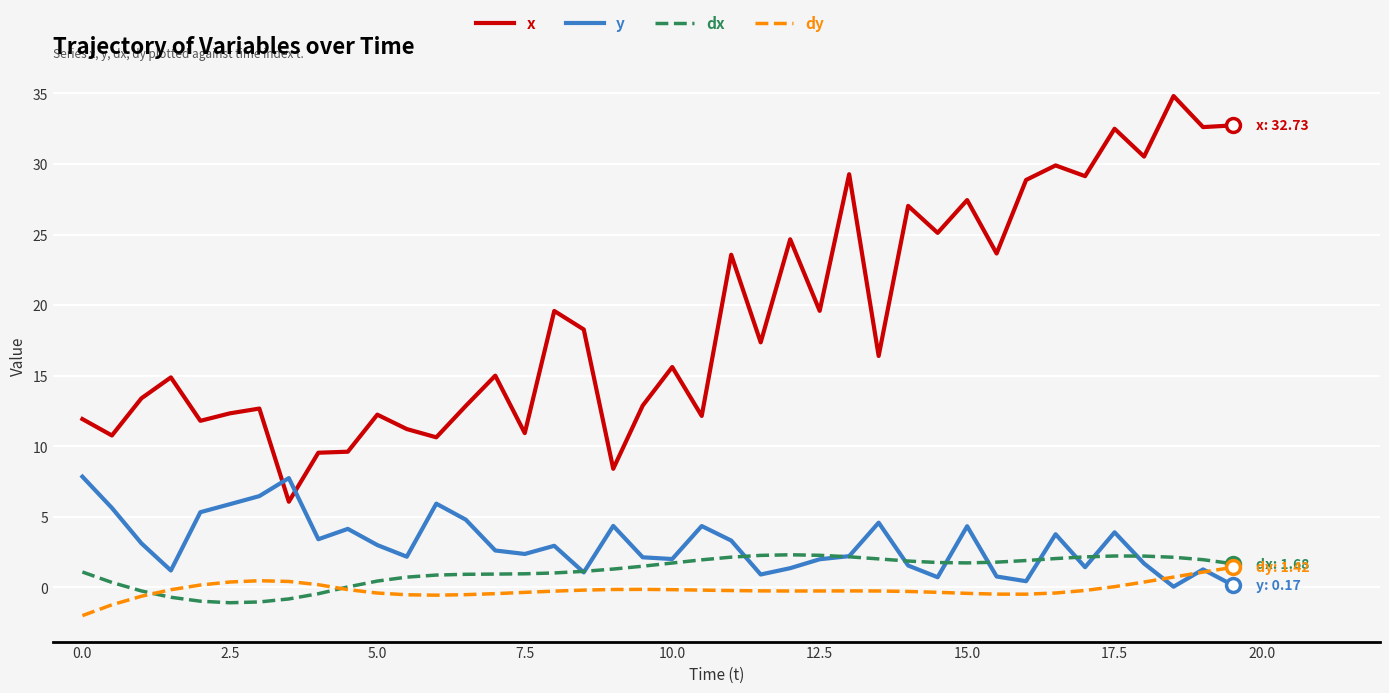

Which series has the largest total across all categories?

x